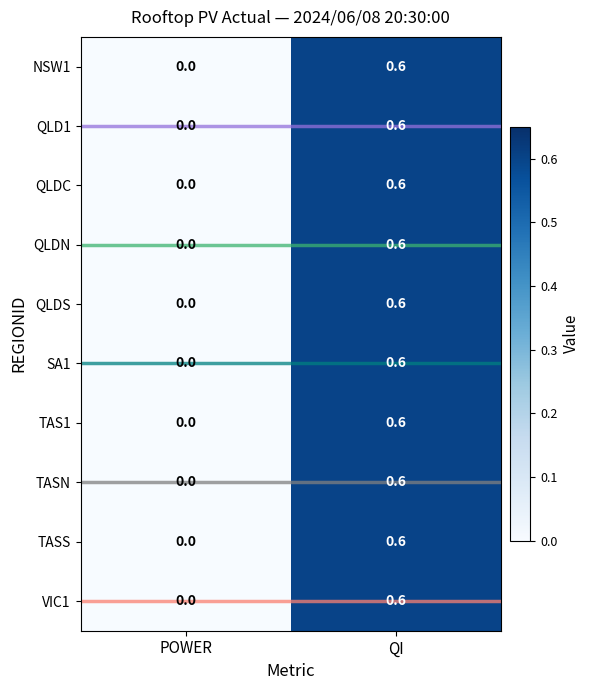

What is the sum of the QLDN values at POWER and QI?

0.6